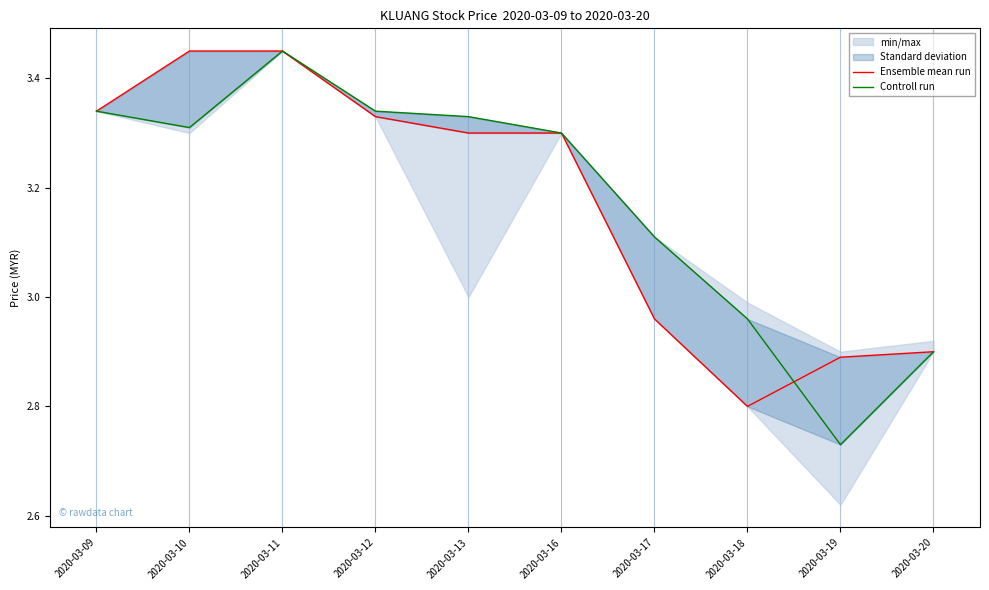

Which label corresponds to the smallest value in the chart?

2020-03-19